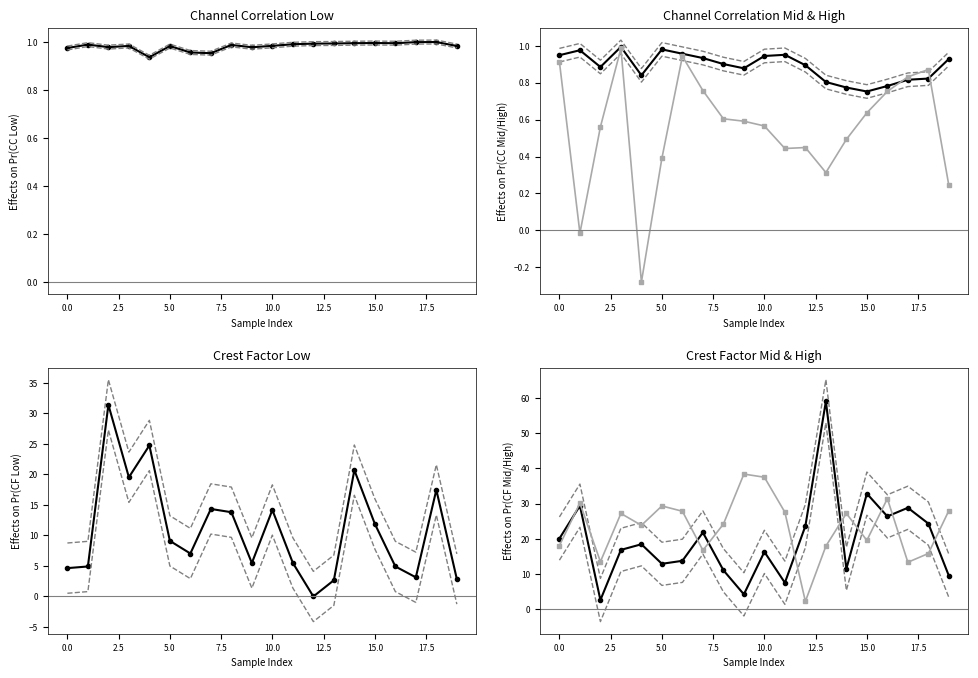

Does the chart have visible grid lines?

No